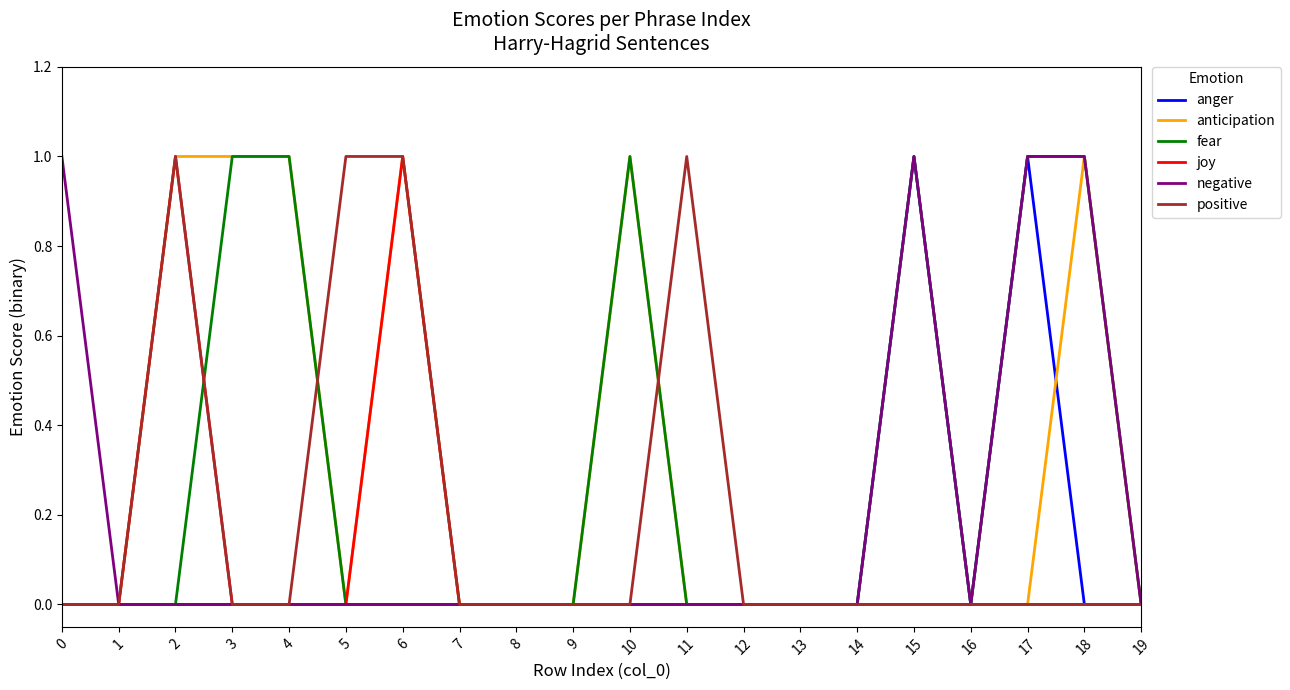

Is the value of joy at 16 greater than the value of anger at 17?

No